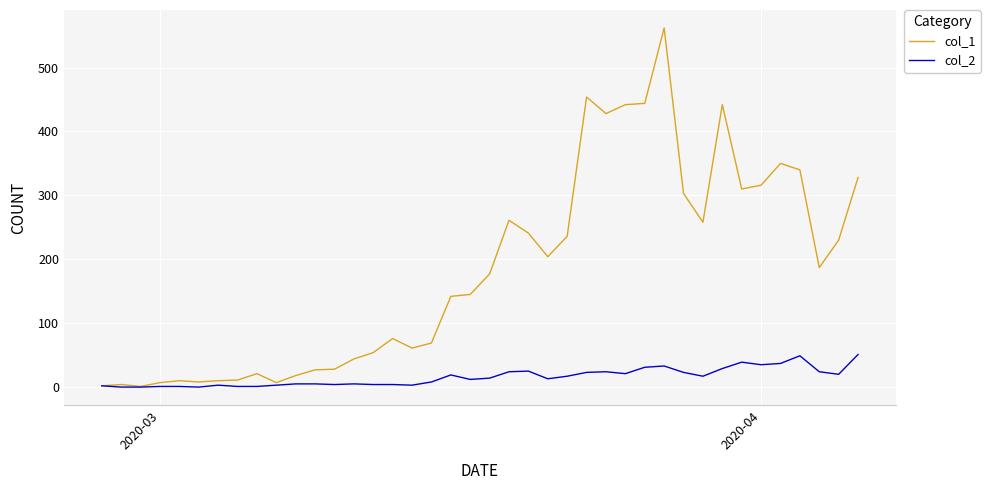

Which series has the largest range (max minus min)?

col_1